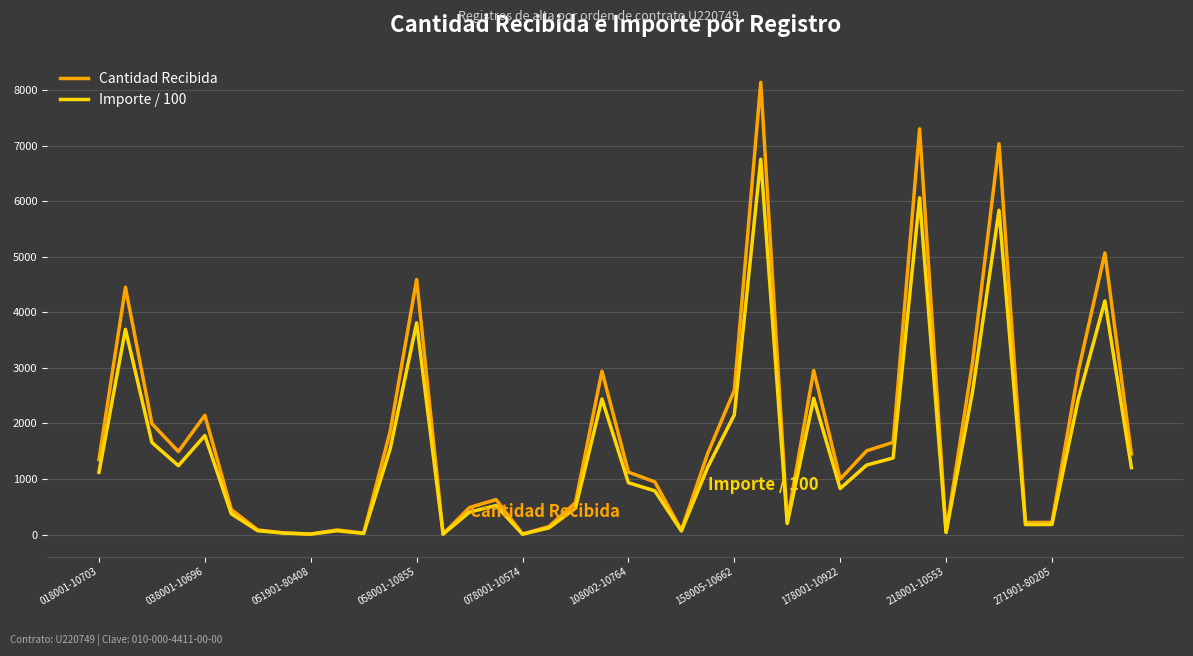

List the series in order of their peak value, lowest first.

Importe / 100, Cantidad Recibida